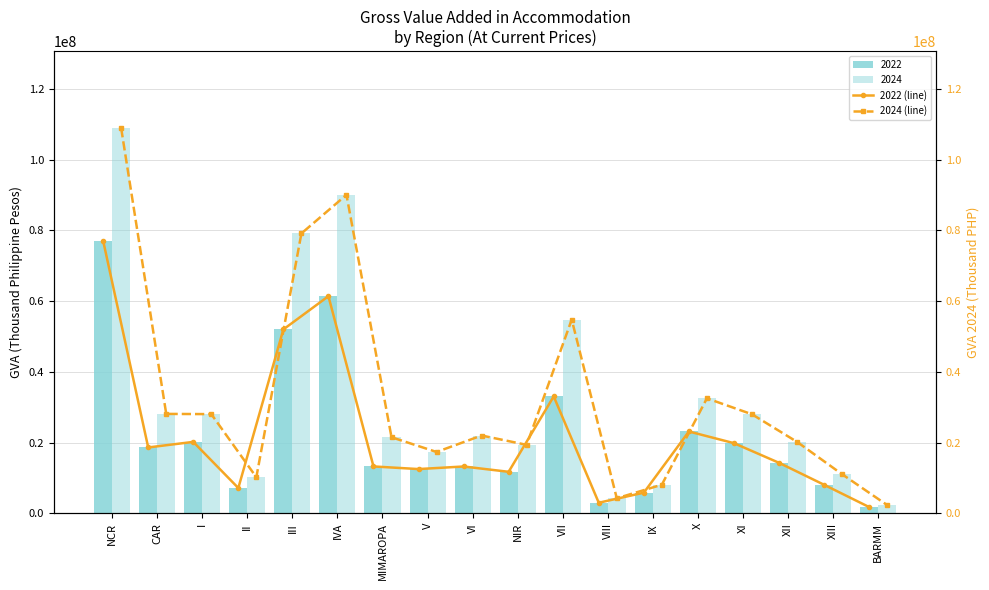

How many values in the 2022 series are below 14279704?

9